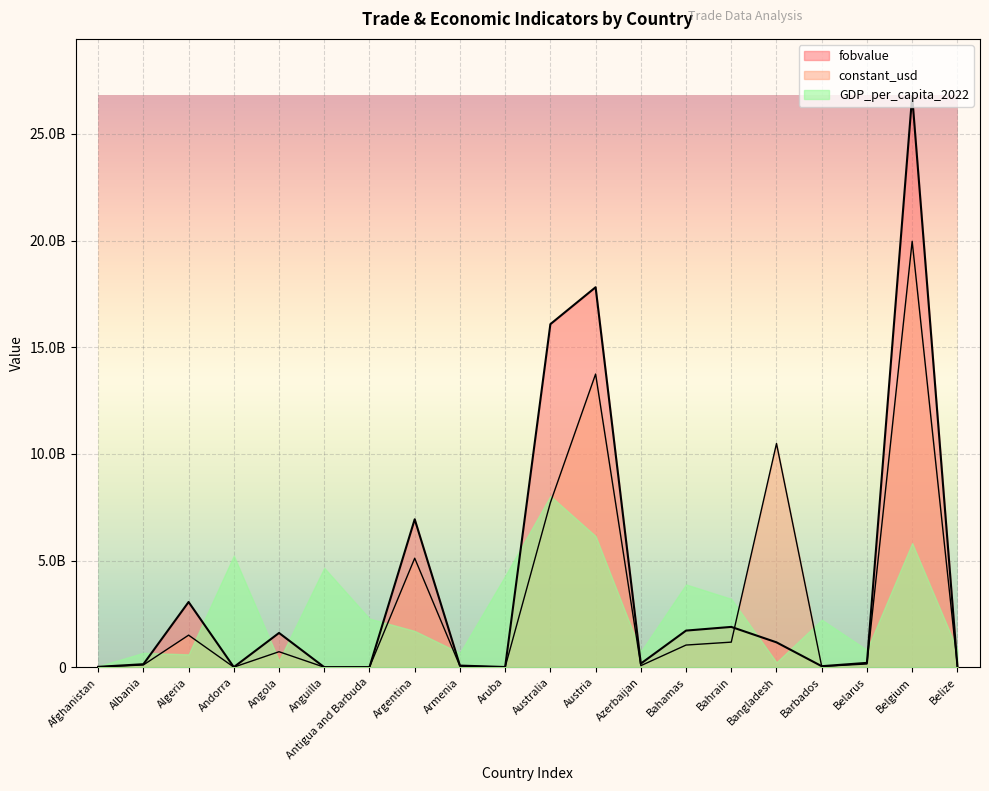

At which category does constant_usd reach its first local peak?

Algeria